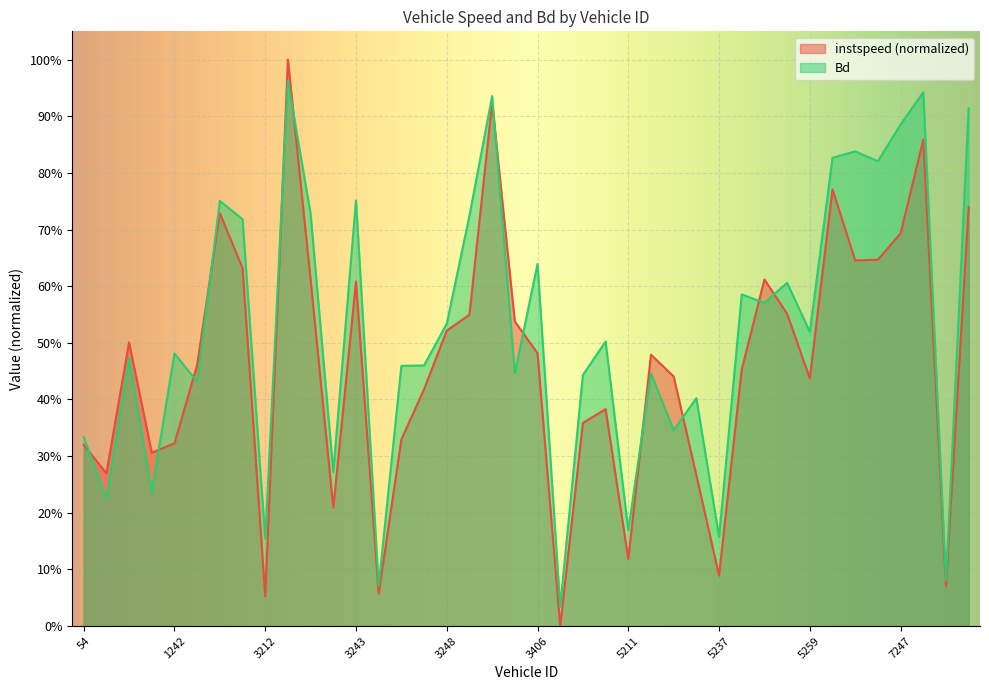

What are all the series names shown in the legend?

instspeed (normalized), Bd